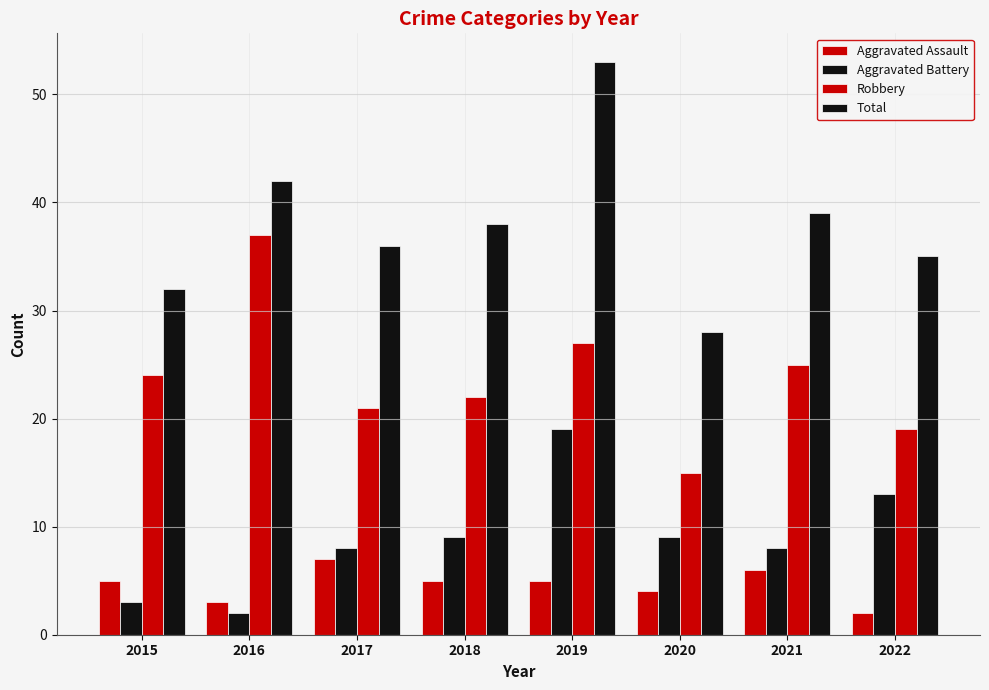

The value of Total at 2018 is 55. True or false?

False